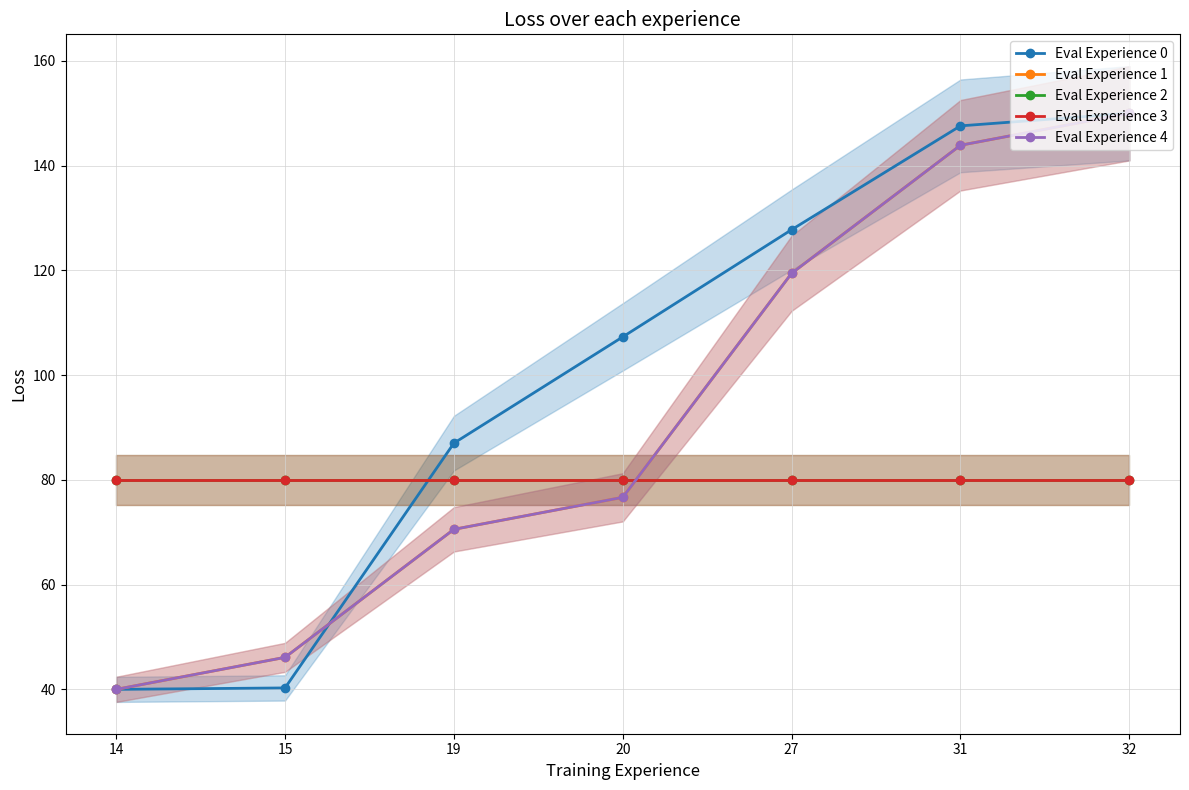

Between 20 and 14, which is larger?

20